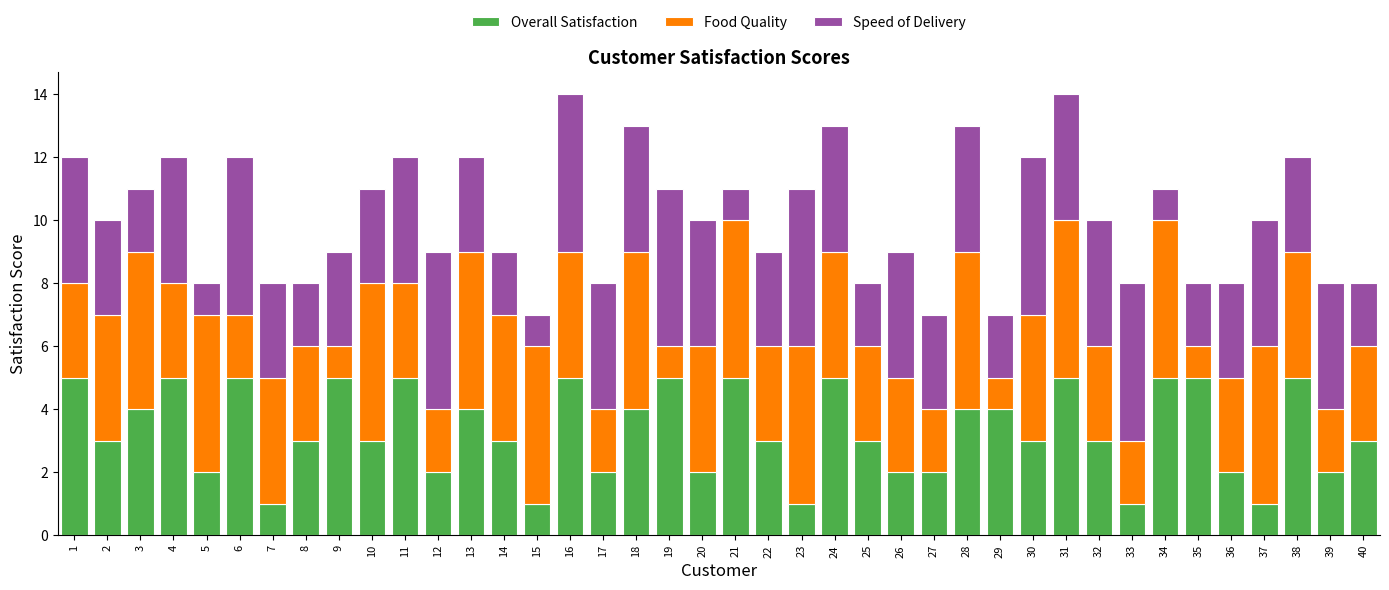

What is the total value across all series at 13?

12